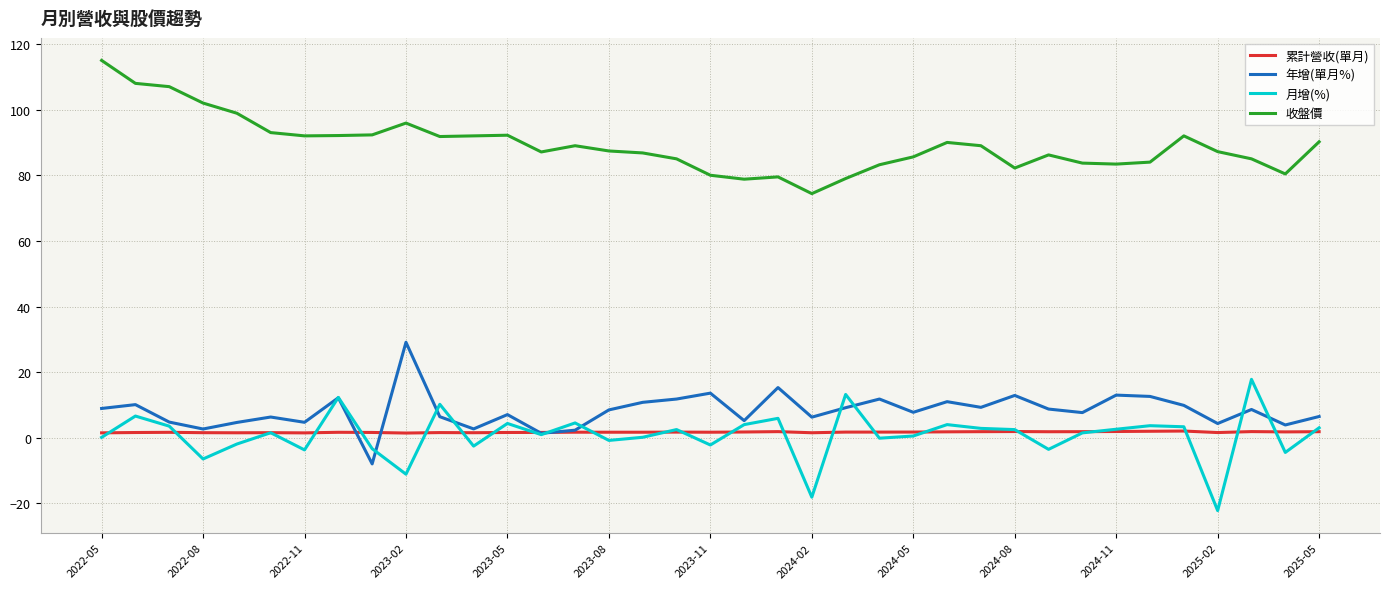

What is the minimum value for 收盤價?

74.4